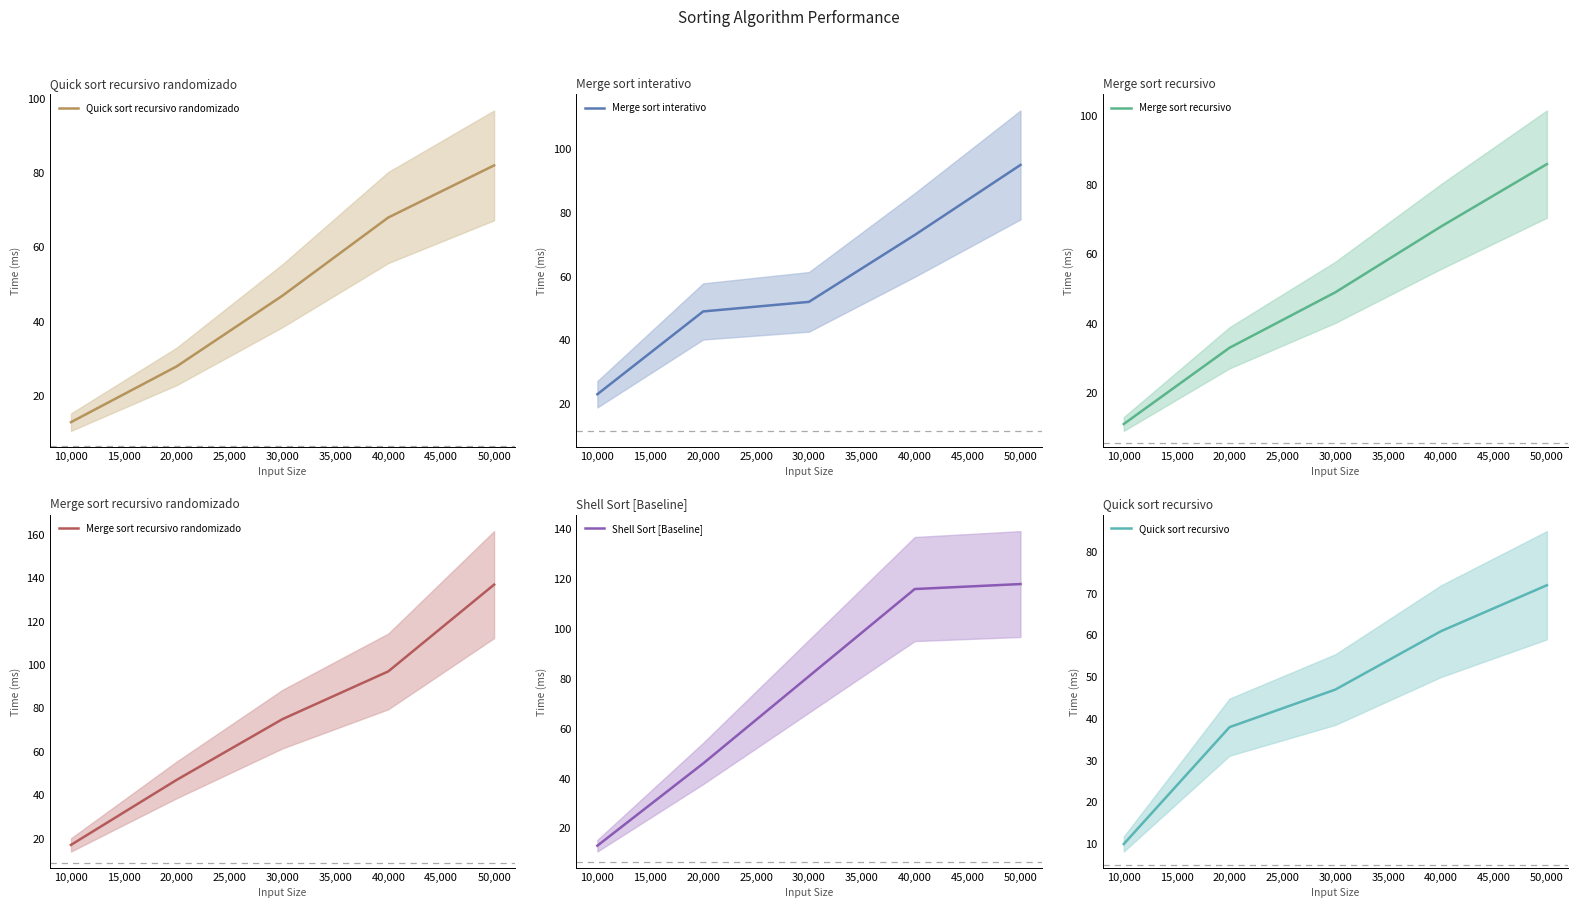

True or false: Shell Sort [Baseline] has a value of 109 at 30,000.

False